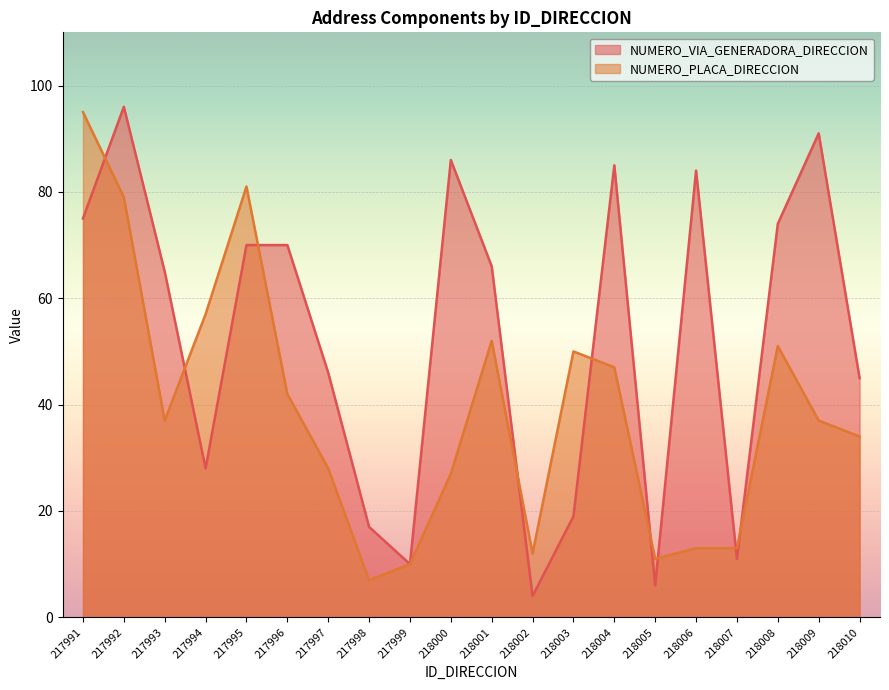

Is it true that NUMERO_PLACA_DIRECCION equals 19 at 218002?

False